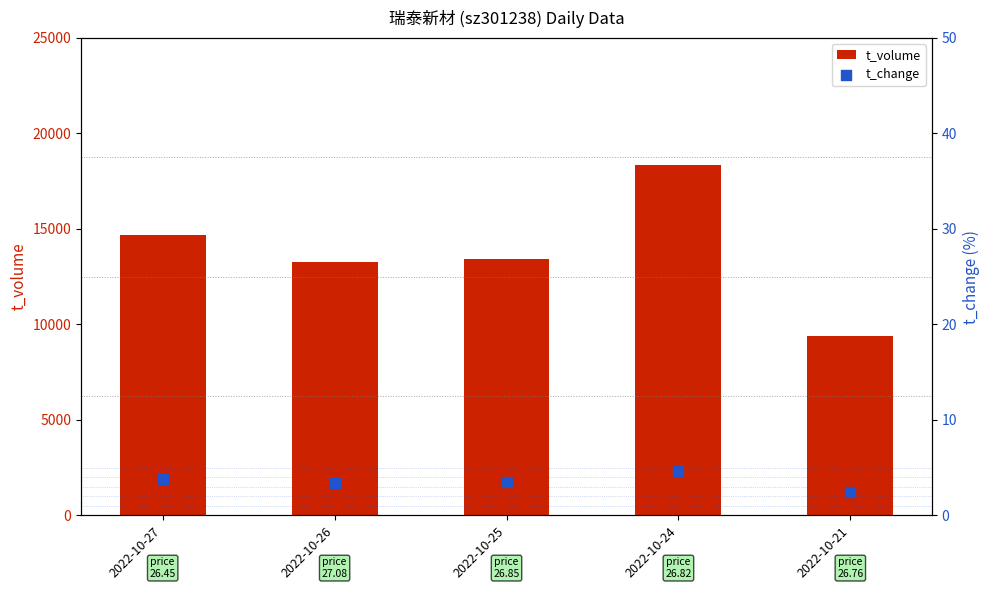

Is the value of t_volume at 2022-10-26 greater than the value of t_change at 2022-10-25?

Yes